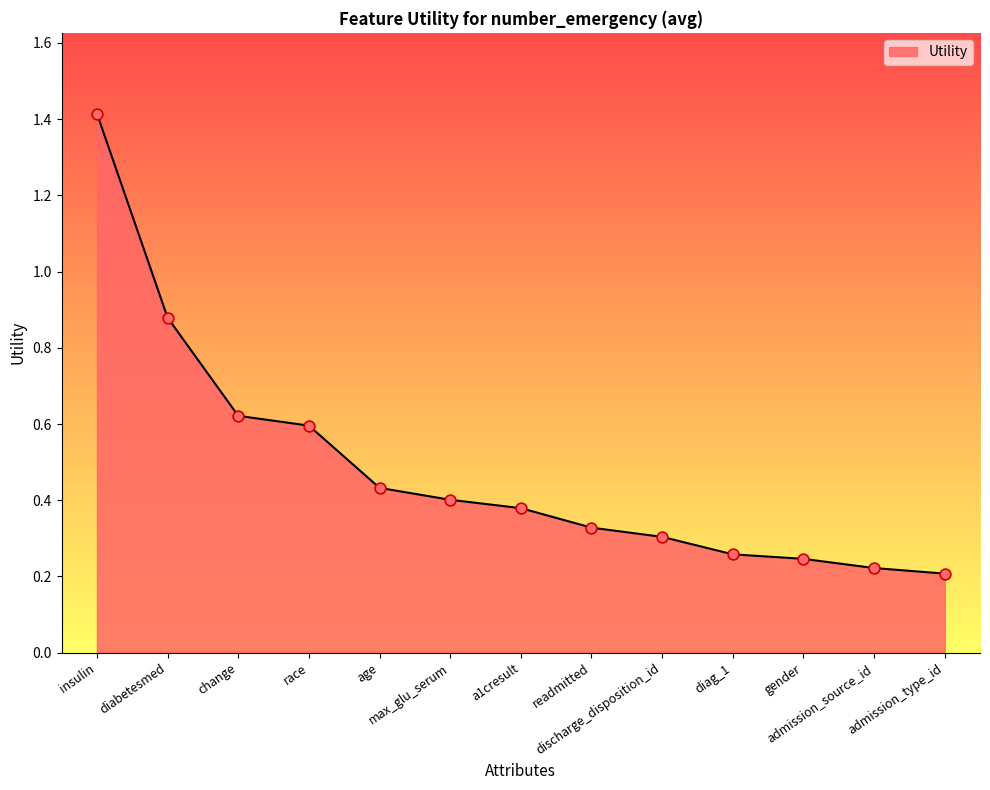

Between race and discharge_disposition_id, which is larger?

race